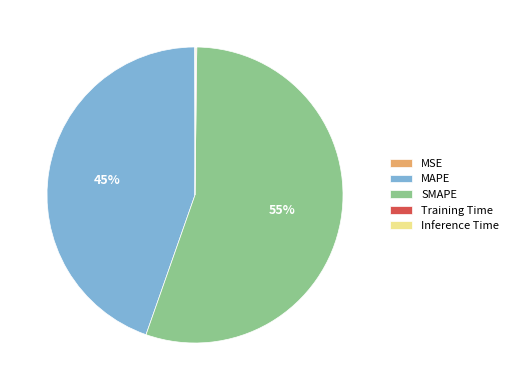

What percentage is the MAPE slice, to the nearest percent?

45%